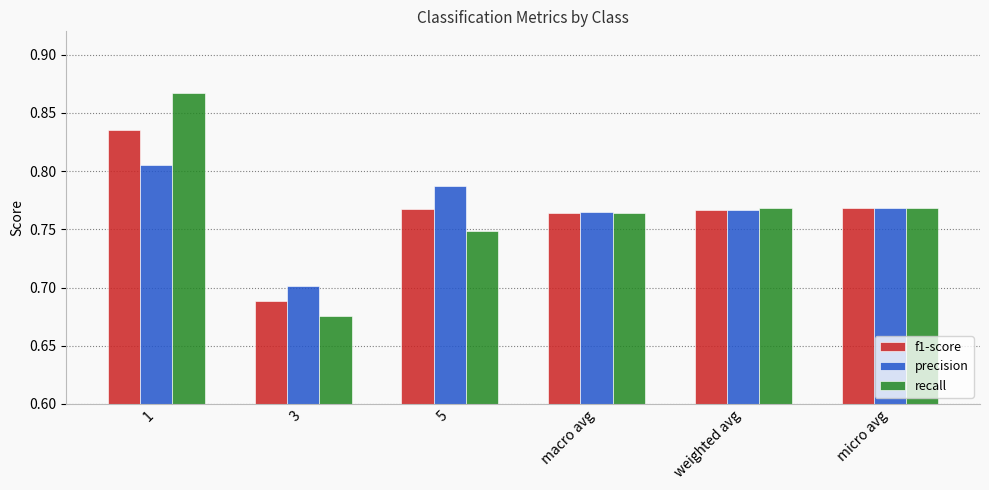

The value of precision at 1 is 0.2. True or false?

False